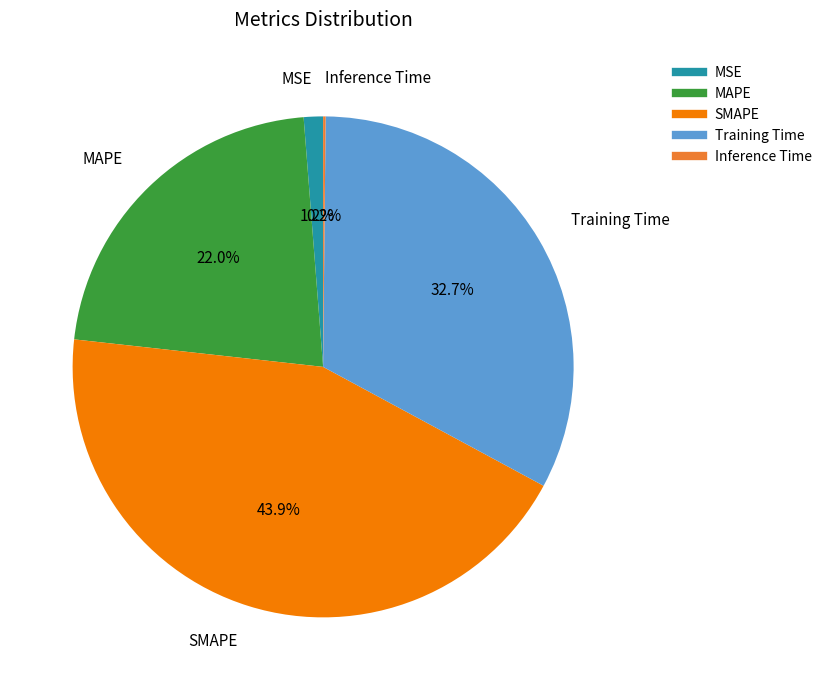

To the nearest percent, what percentage of the pie is SMAPE?

44%